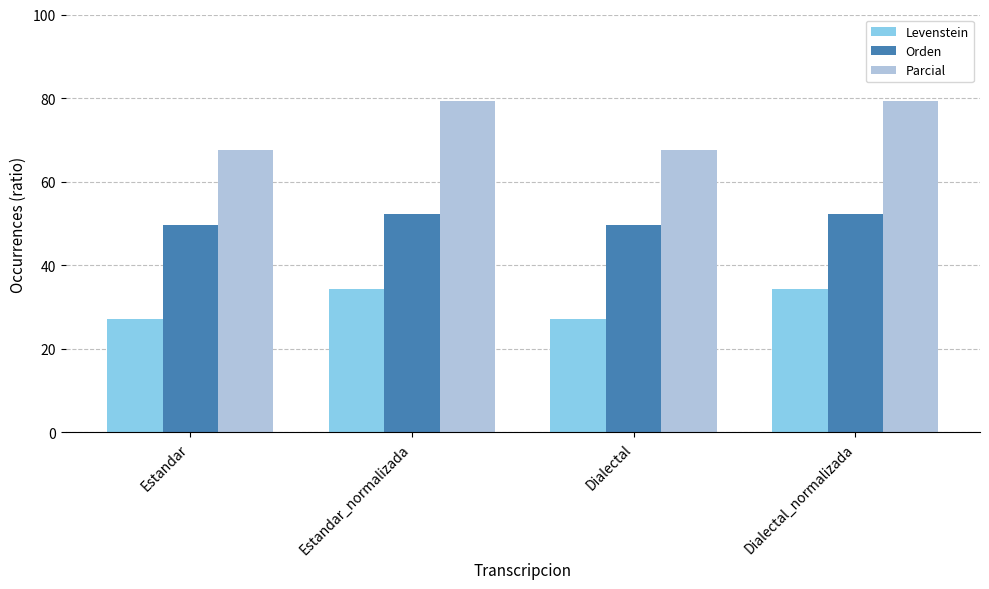

What is the difference between the second highest and minimum values in the Levenstein series?

7.3